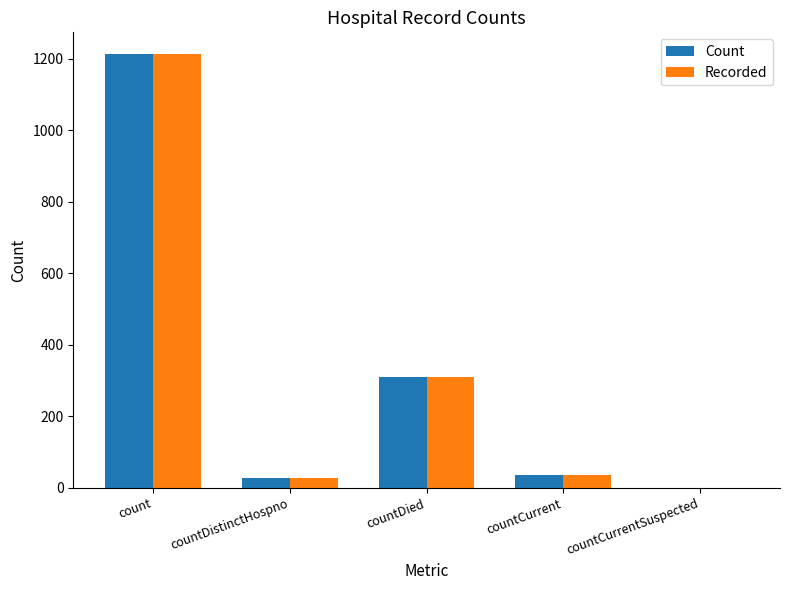

How many values in Recorded are above zero?

4